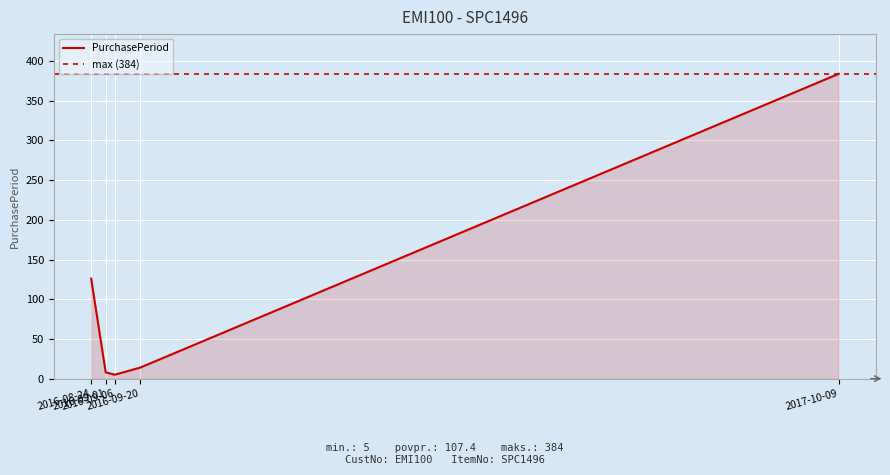

List the labels in order of value, largest first.

2017-10-09, 2016-08-24, 2016-09-20, 2016-09-01, 2016-09-06